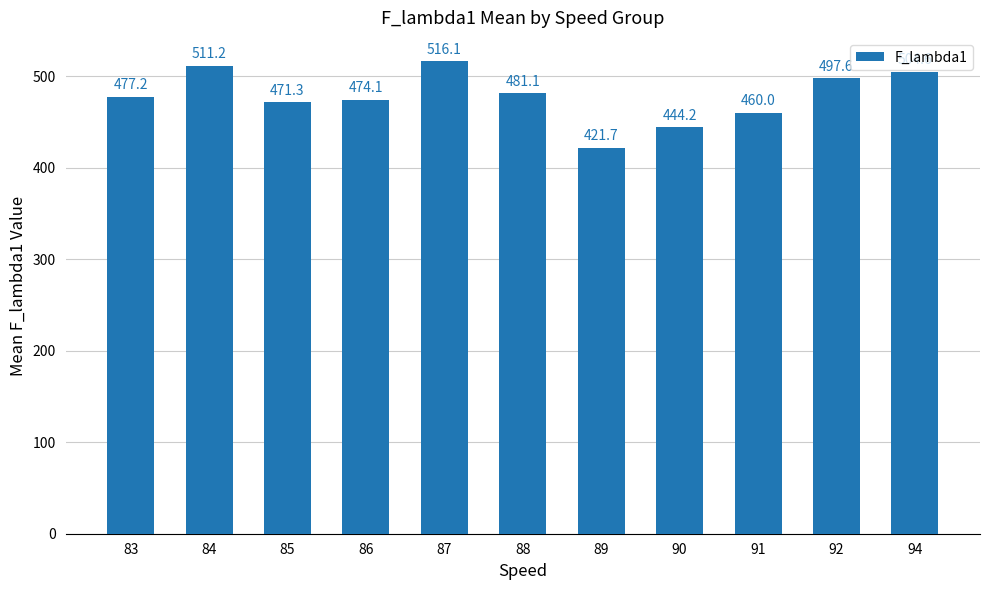

List the labels in order of value, smallest first.

89, 90, 91, 85, 86, 83, 88, 92, 94, 84, 87